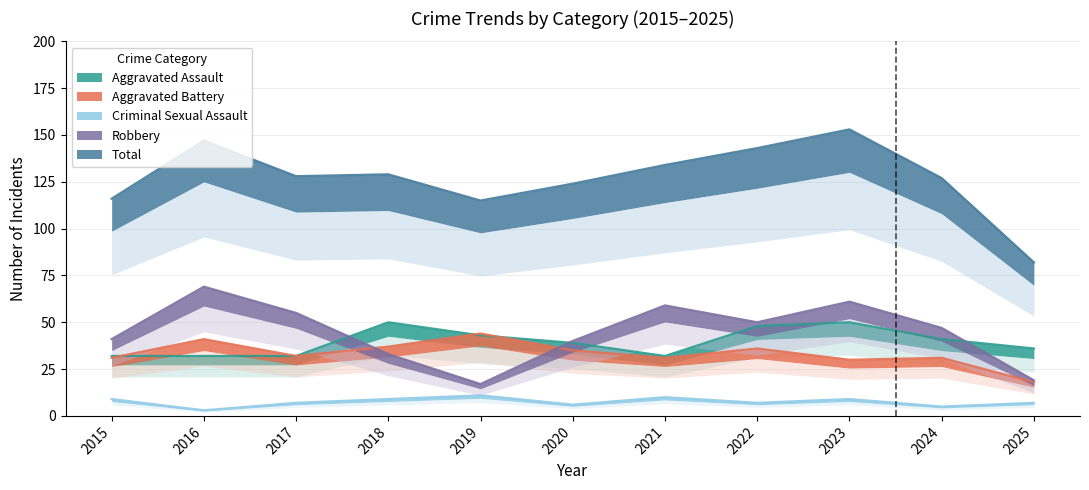

The value of Total at 2018 is 45. True or false?

False